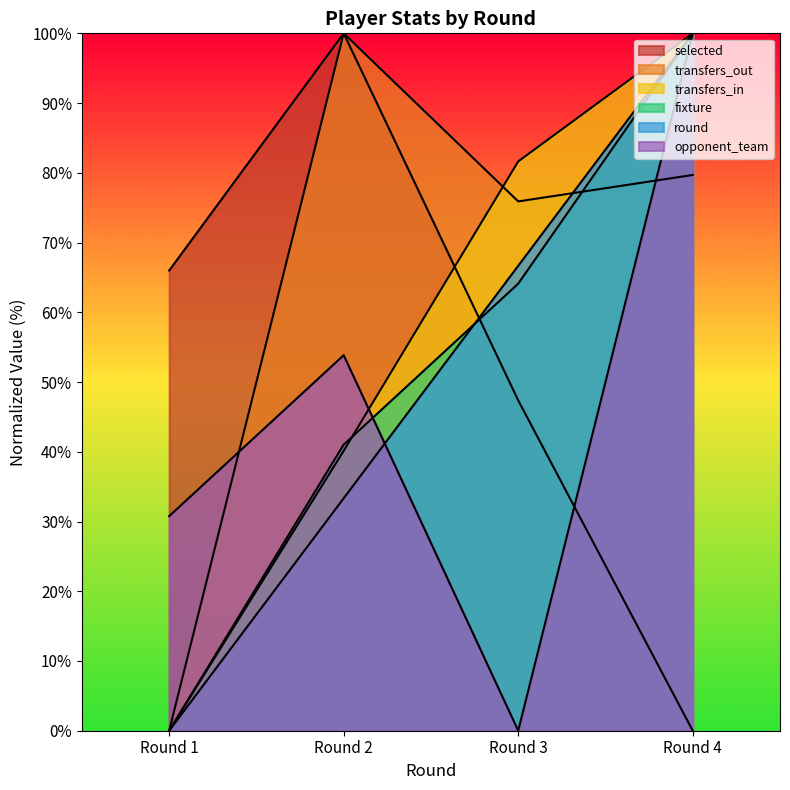

Reading left to right, transcribe all the data shown in this chart.

selected: Round 1=66.0	Round 2=100.0	Round 3=47.4	Round 4=0.0
transfers_in: Round 1=0.0	Round 2=40.1	Round 3=81.6	Round 4=100.0
transfers_out: Round 1=0.0	Round 2=100.0	Round 3=75.9	Round 4=79.7
fixture: Round 1=0.0	Round 2=41.0	Round 3=64.1	Round 4=100.0
round: Round 1=0.0	Round 2=33.3	Round 3=66.7	Round 4=100.0
opponent_team: Round 1=30.8	Round 2=53.8	Round 3=0.0	Round 4=100.0